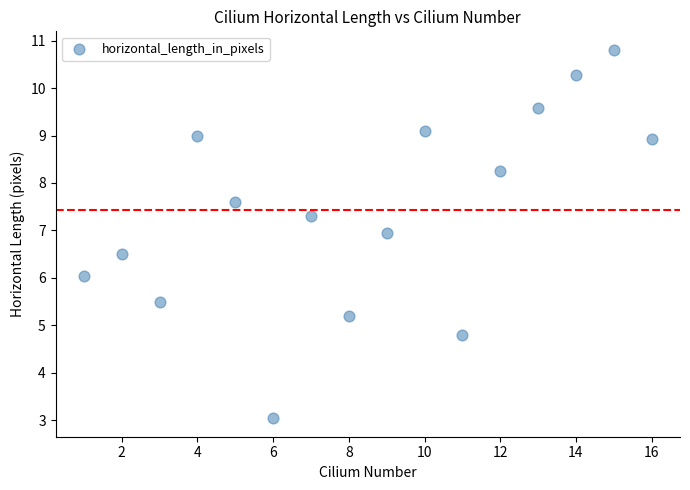

What is the range of Y values (max minus min)?

7.8